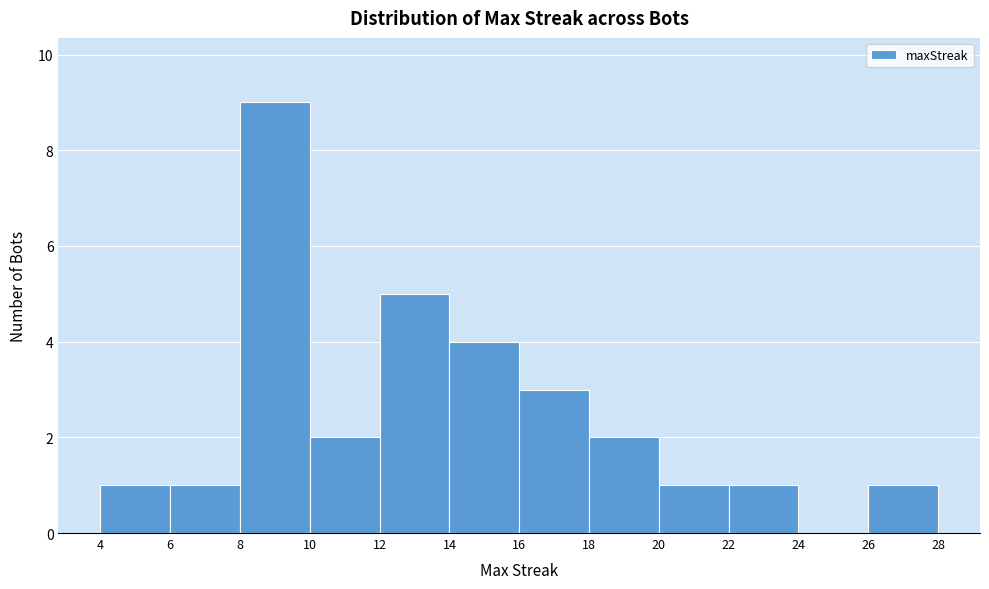

Reading left to right, transcribe this chart: for each bar, give the range it covers on the x-axis and its height. The values are not printed on the chart, so give them approximately, as read against the axis.

4 to 6: 1
6 to 8: 1
8 to 10: 9
10 to 12: 2
12 to 14: 5
14 to 16: 4
16 to 18: 3
18 to 20: 2
20 to 22: 1
22 to 24: 1
24 to 26: 0
26 to 28: 1